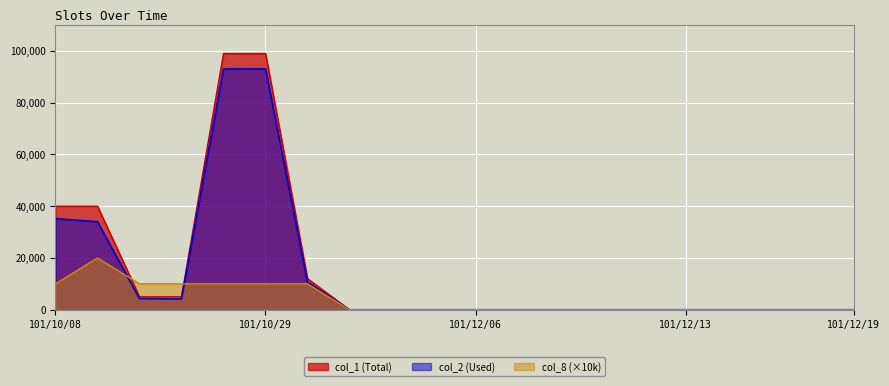

Between 101/12/05 and 101/12/14, which series saw the biggest shift?

col_1